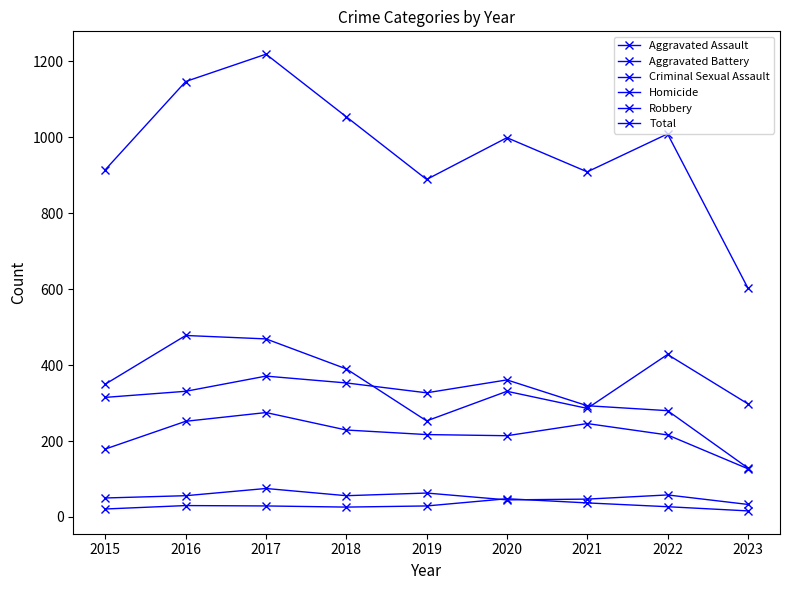

What is the minimum value for Criminal Sexual Assault?

33